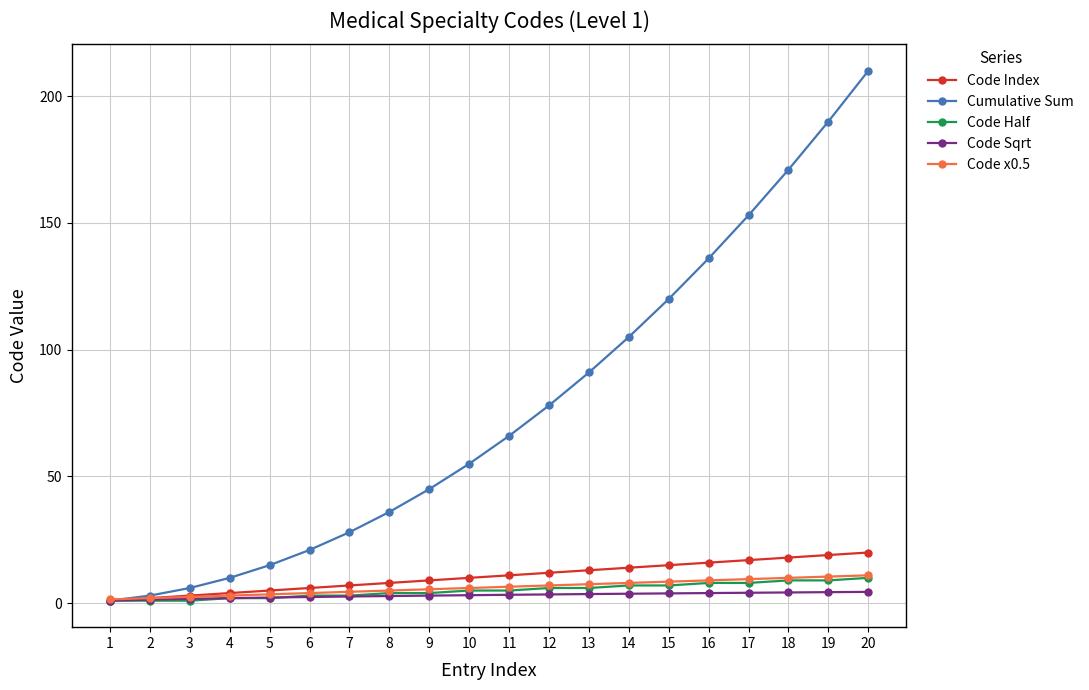

Between 11 and 19, which series saw the biggest shift?

Cumulative Sum